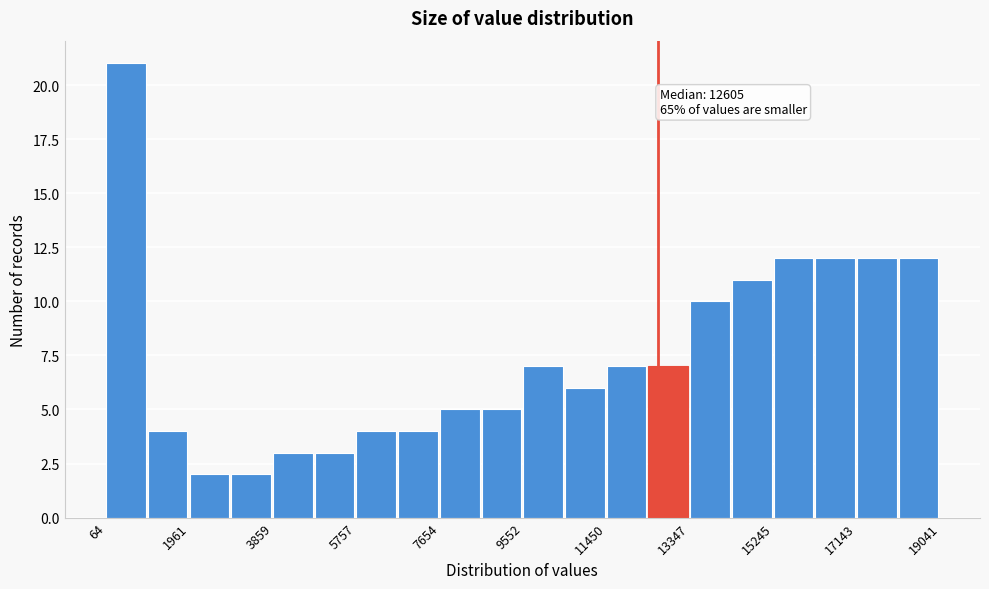

Over which range of the x-axis is the bar tallest?

0 to 1000